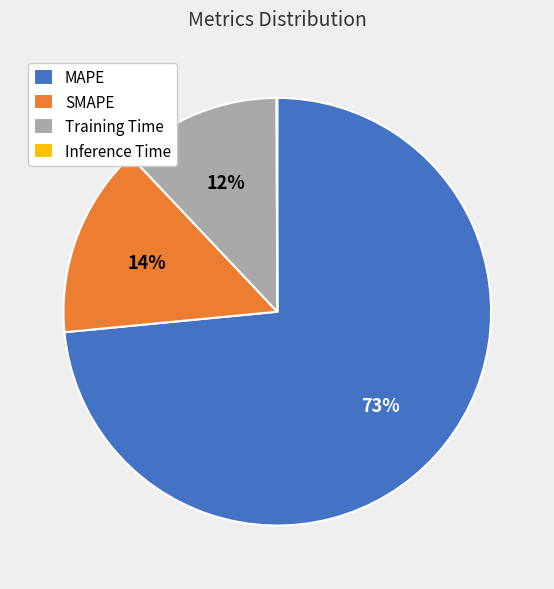

To the nearest percent, what is the average slice percentage?

25%